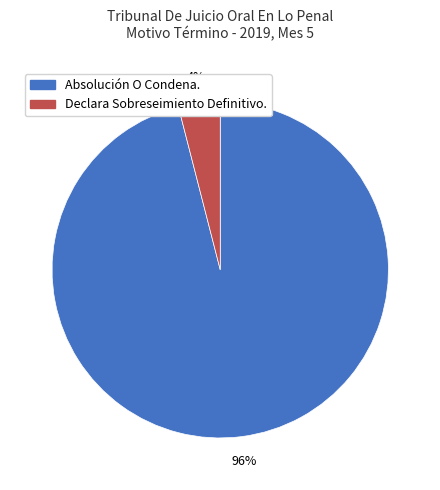

The Declara Sobreseimiento Definitivo. slice represents 4% of the pie. True or false?

True